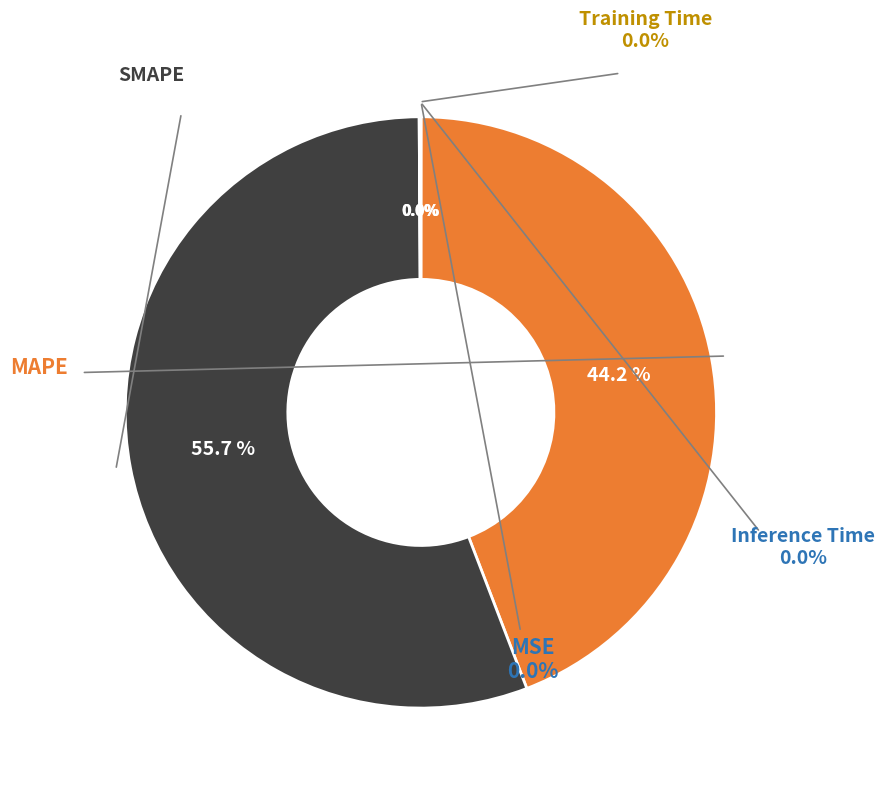

To the nearest percent, what is the difference between the largest and smallest slice percentages?

56%